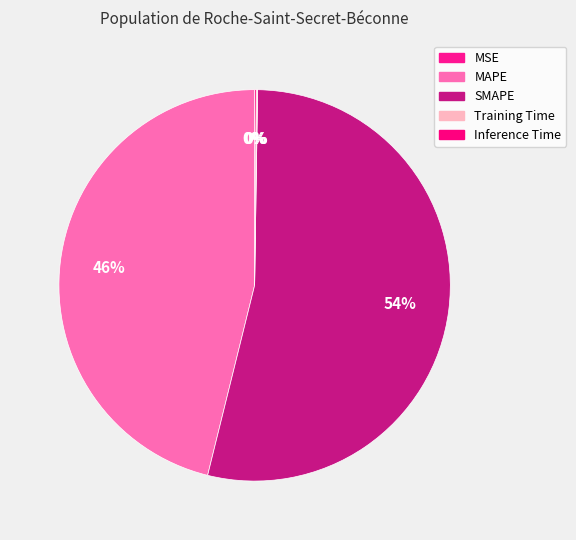

Do MSE and MAPE together represent more than half of the pie?

No